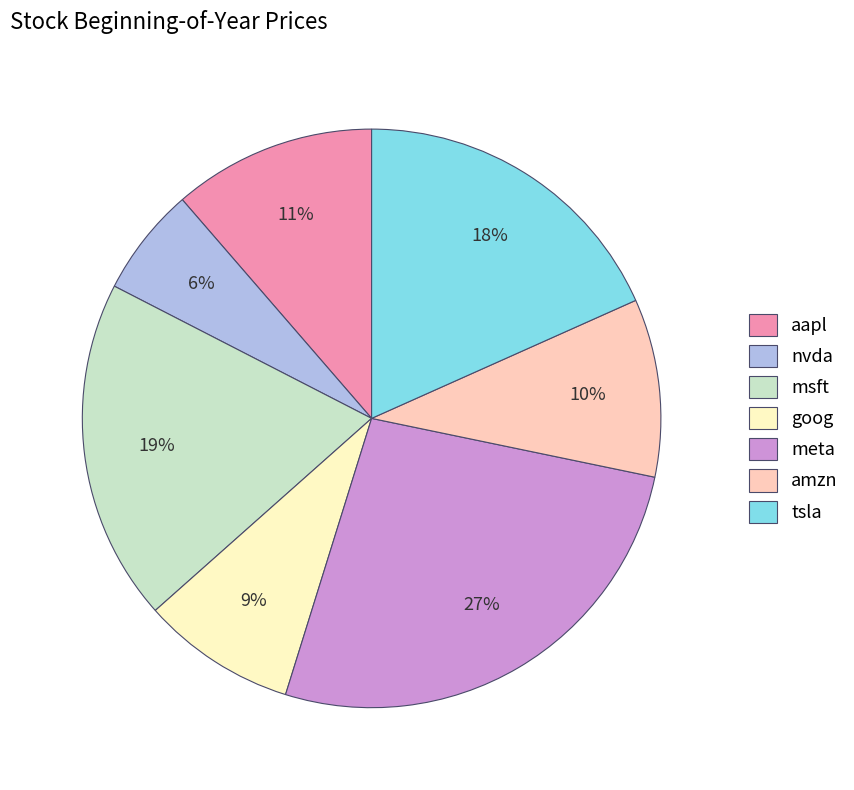

Which slice is the smallest?

nvda